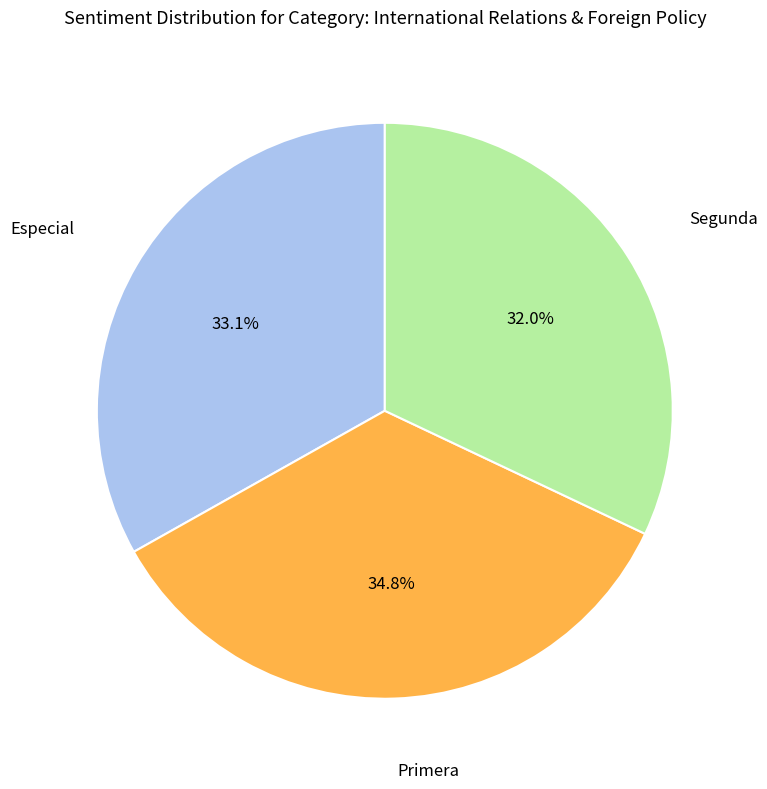

Does any single category account for the majority?

No